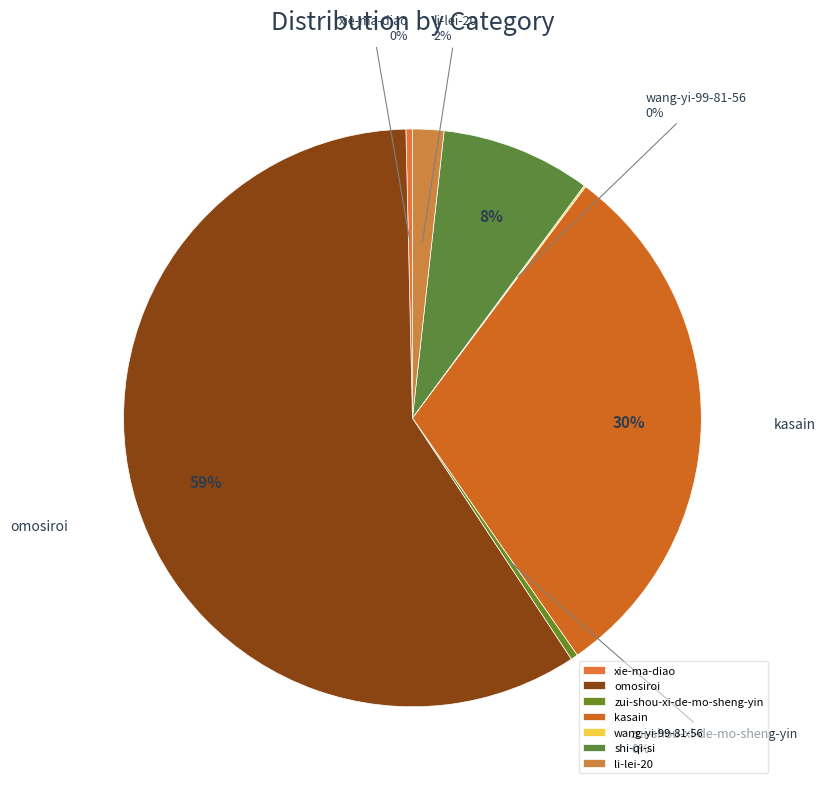

Rank the categories by value from highest to lowest.

omosiroi, kasain, shi-qi-si, li-lei-20, zui-shou-xi-de-mo-sheng-yin, xie-ma-diao, wang-yi-99-81-56